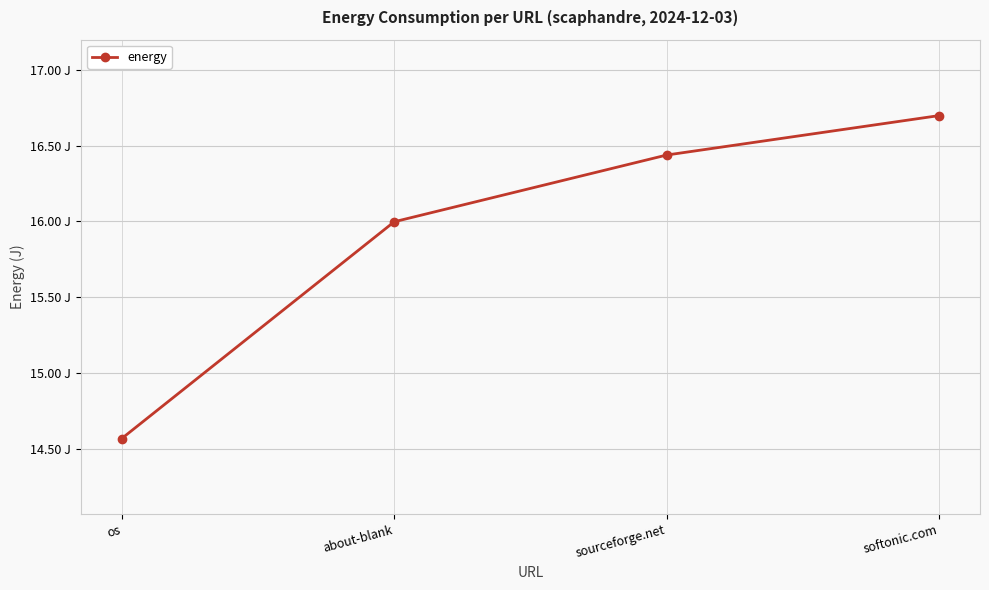

What is the sum of the values at about-blank and sourceforge.net?

32.4